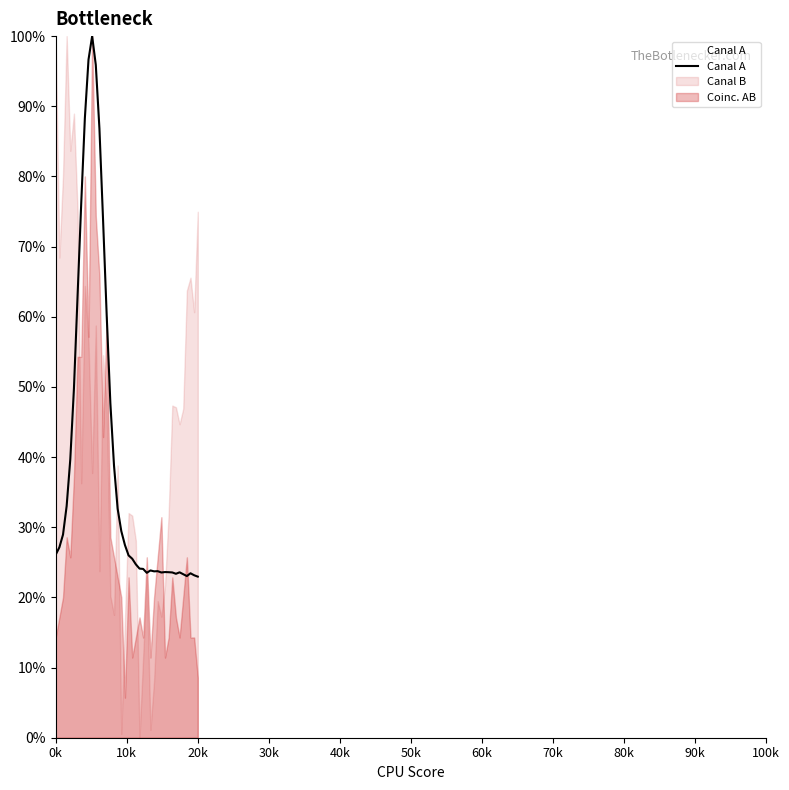

What is the value of the 40th point from the left?

23.0